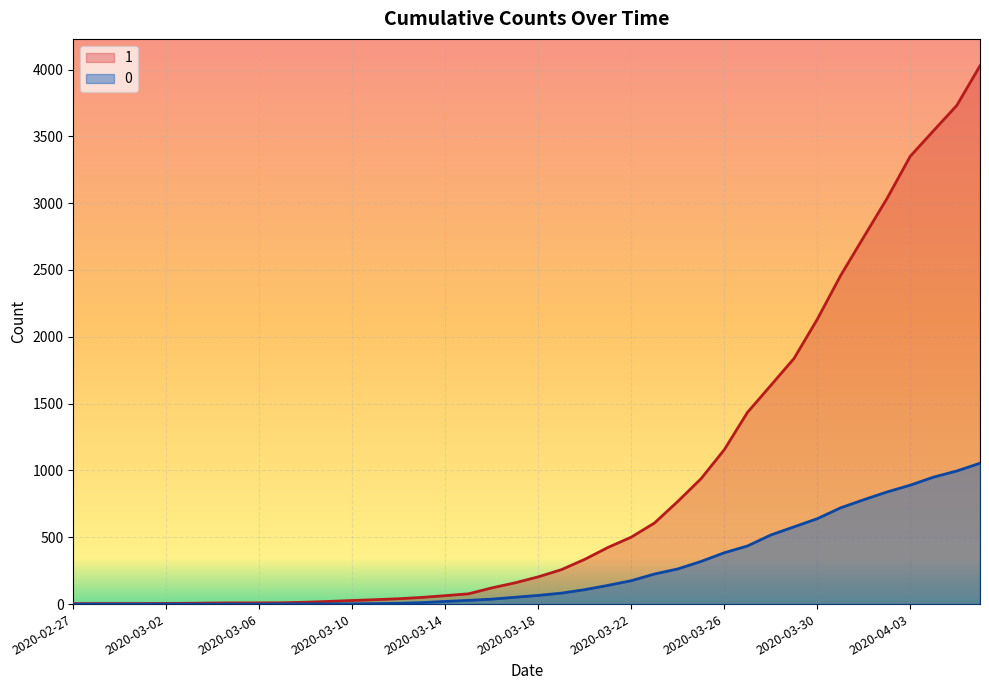

What is the label of the 22nd point from the right?

2020-03-16